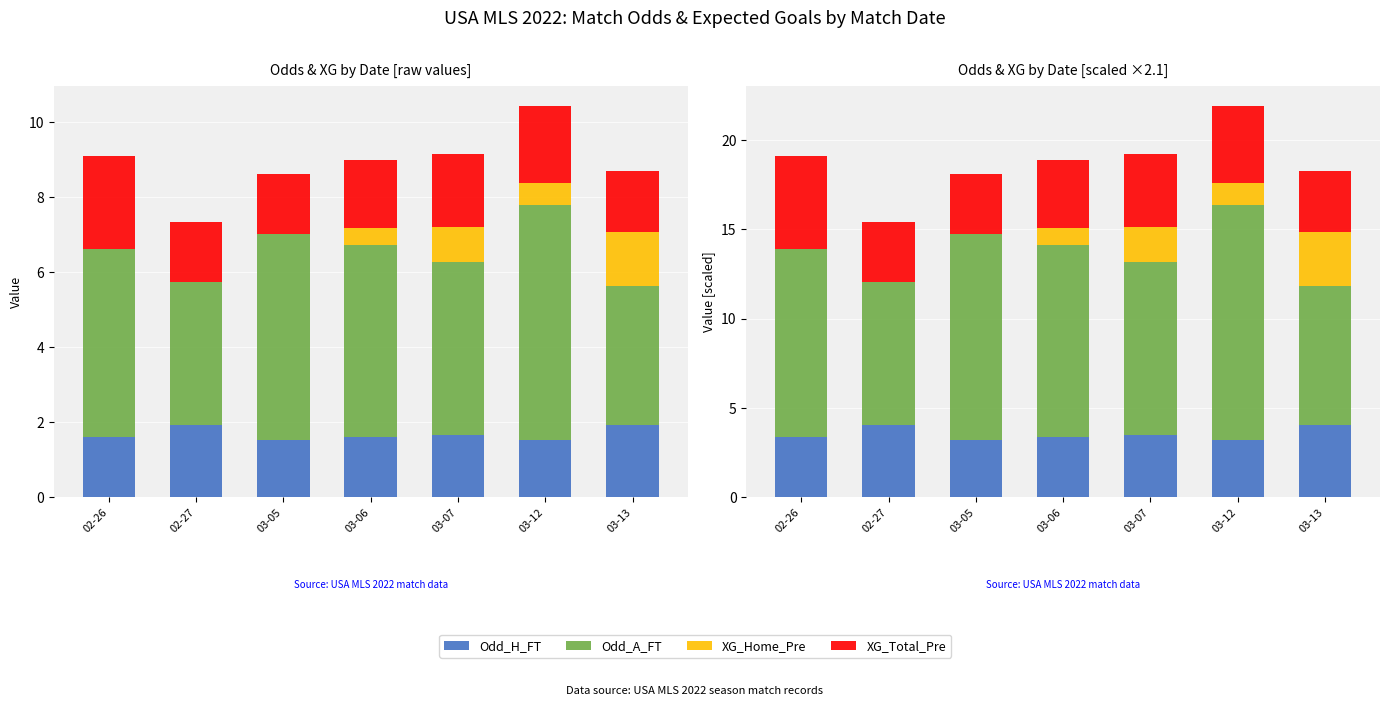

The value of Odd_H_FT at 03-05 is 3.2. True or false?

True